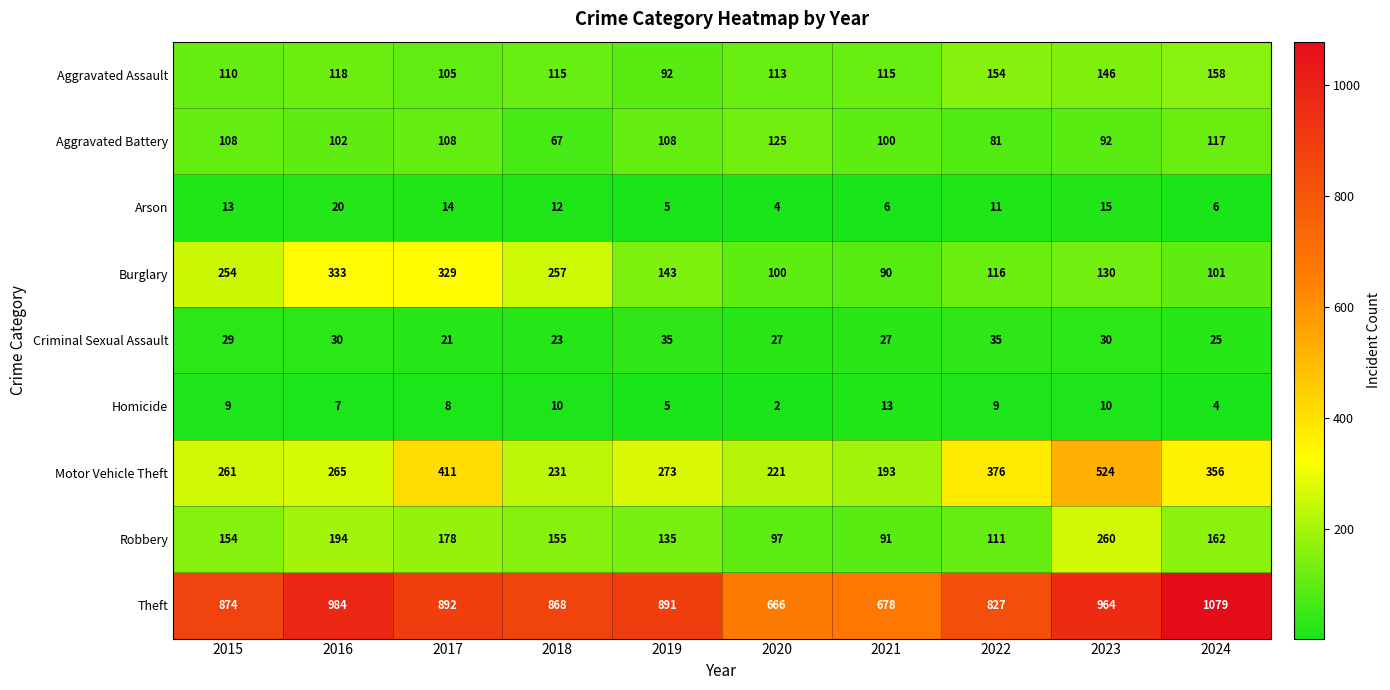

True or false: Aggravated Assault has a value of 158 at 2024.

True